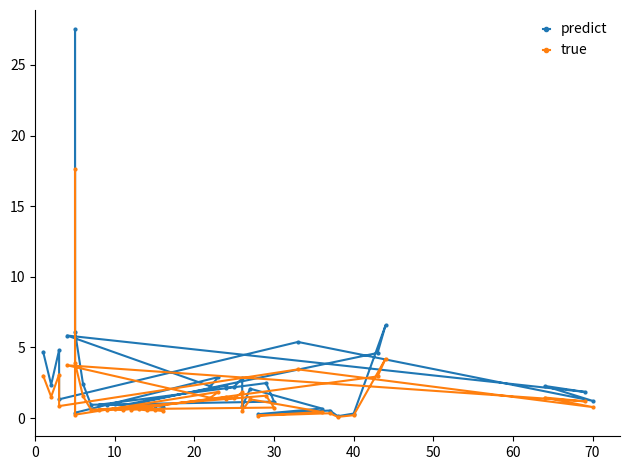

Is it true that predict equals 1.3 at 30?

True